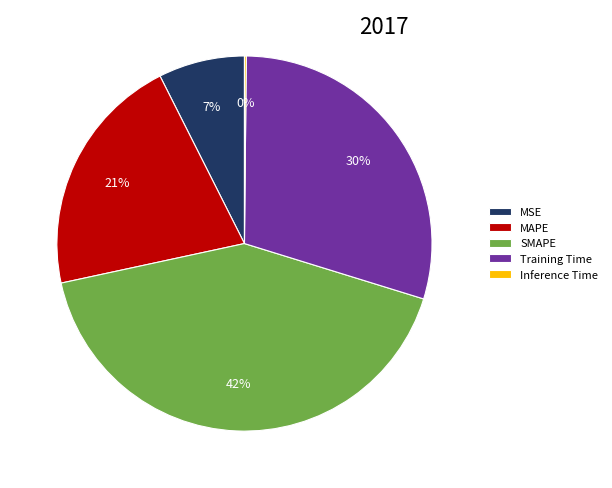

Is MSE the majority of the pie?

No